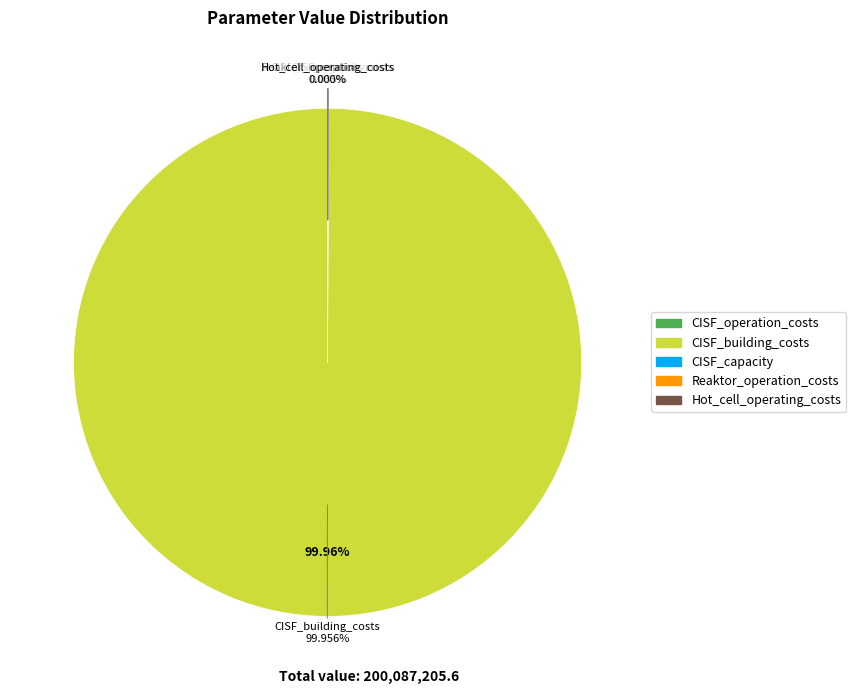

True or false: CISF_capacity accounts for 0% of the total.

True